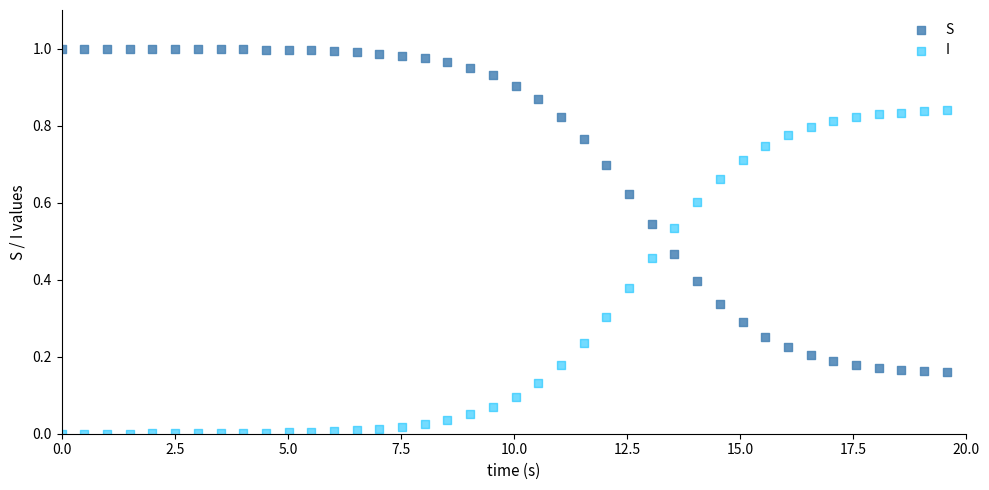

What is the X range (max minus min) for the scatter plot?

19.6